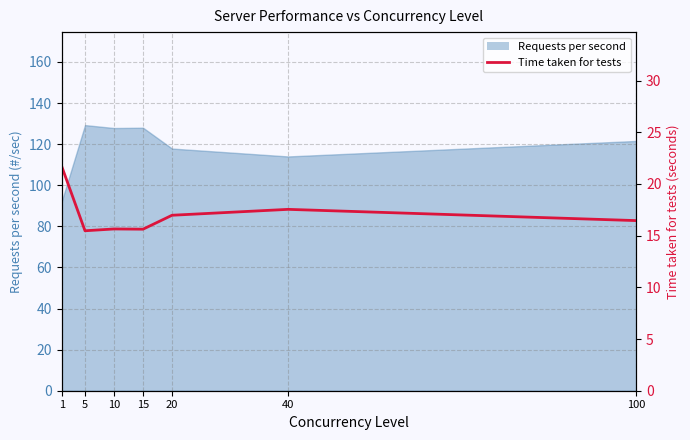

At which label does the data first exceed 16?

1